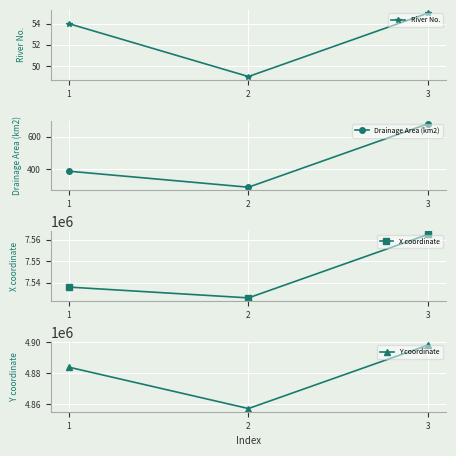

At how many categories does at least one series exceed 1864438?

3